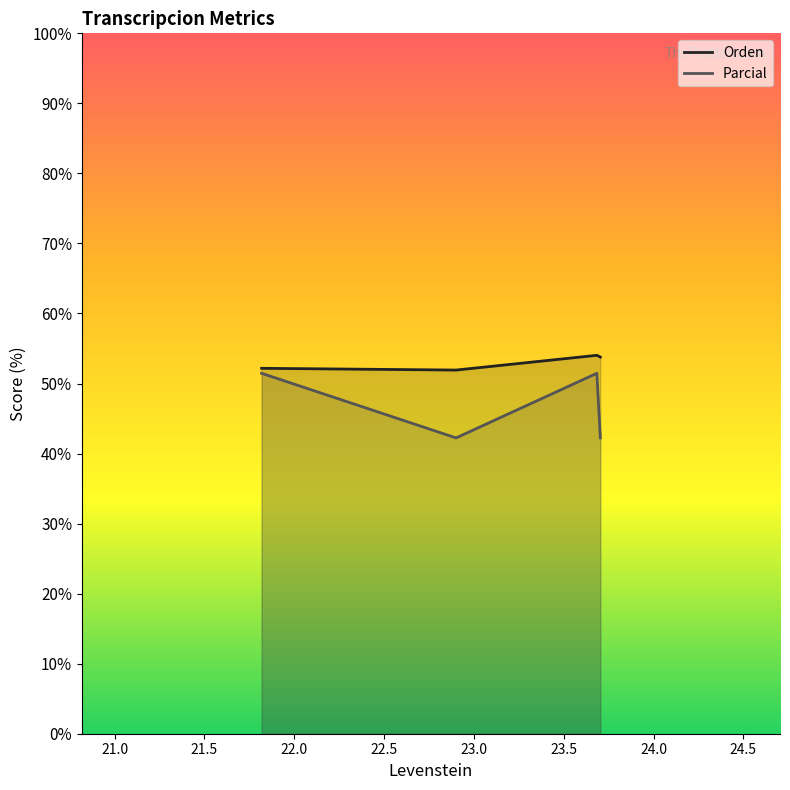

What is the difference between the Parcial values at Estandar_normalizada and Dialectal?

9.2